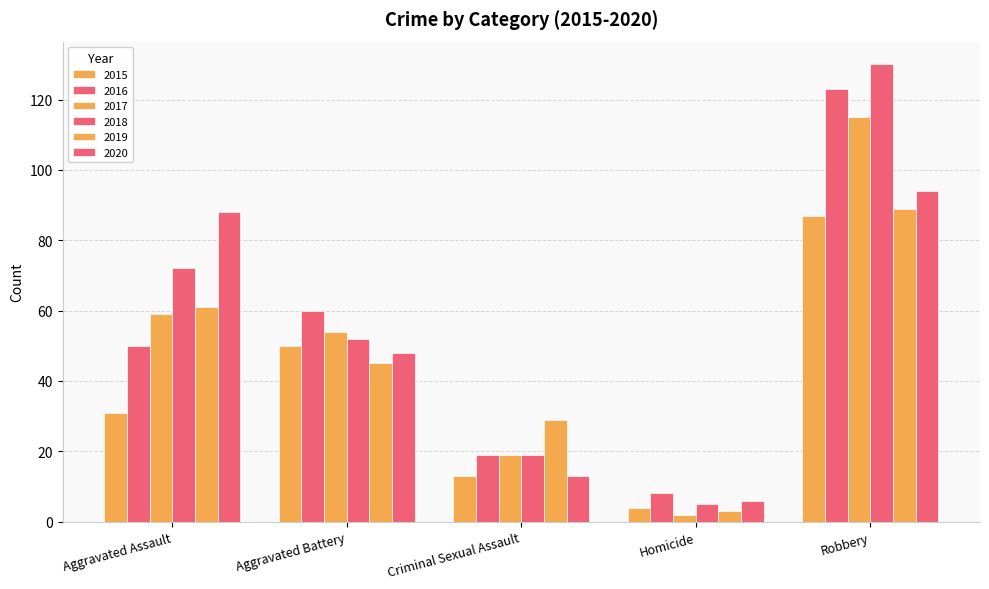

Count the number of categories in the chart.

5